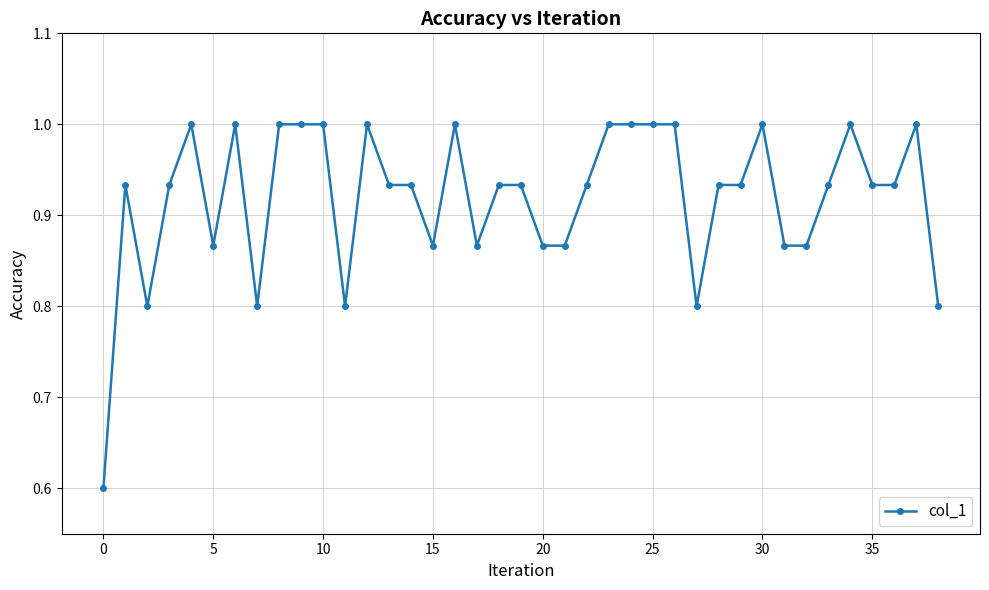

What is the smallest value displayed?

0.6